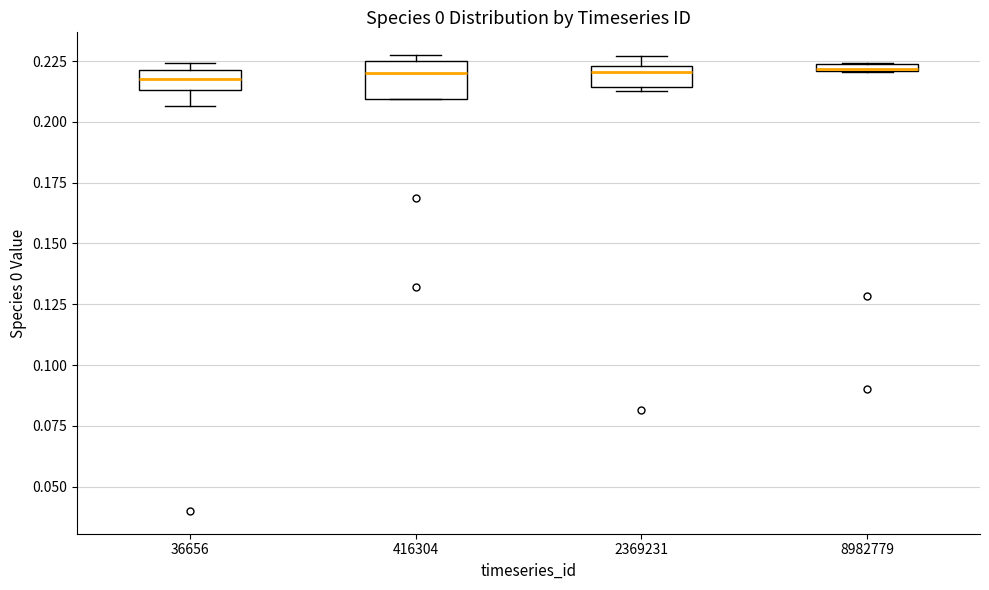

Which box is the tallest, from its lower edge to its upper edge?

416304